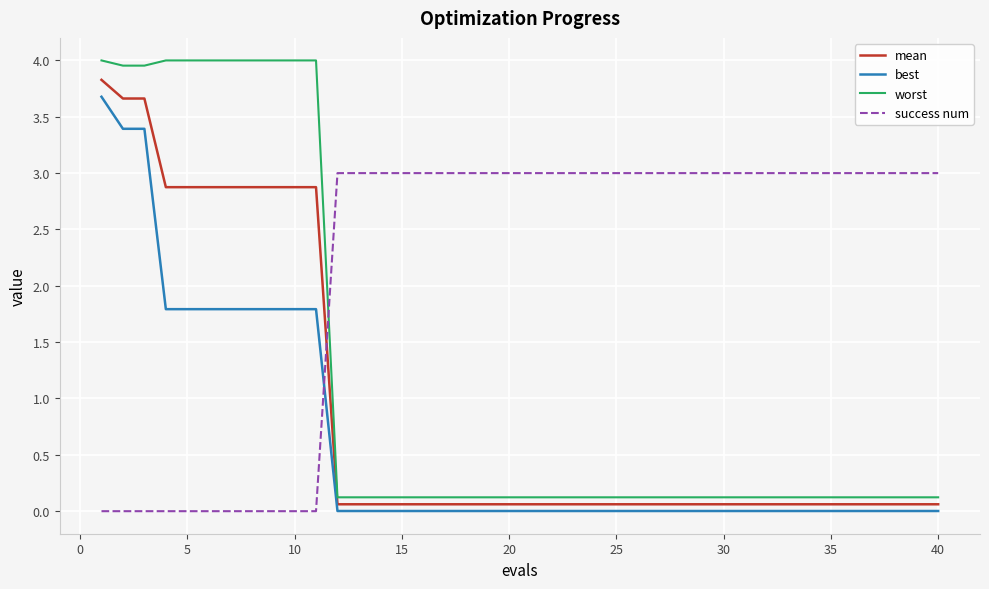

What is the highest value of the success num series?

3.0